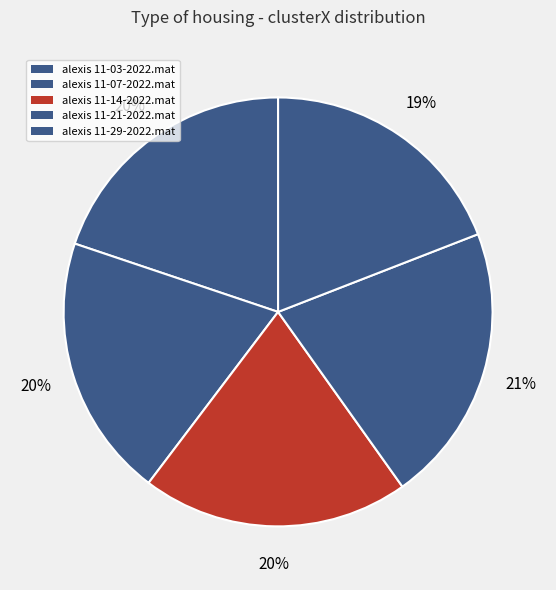

To the nearest percent, what is the average slice percentage?

20%